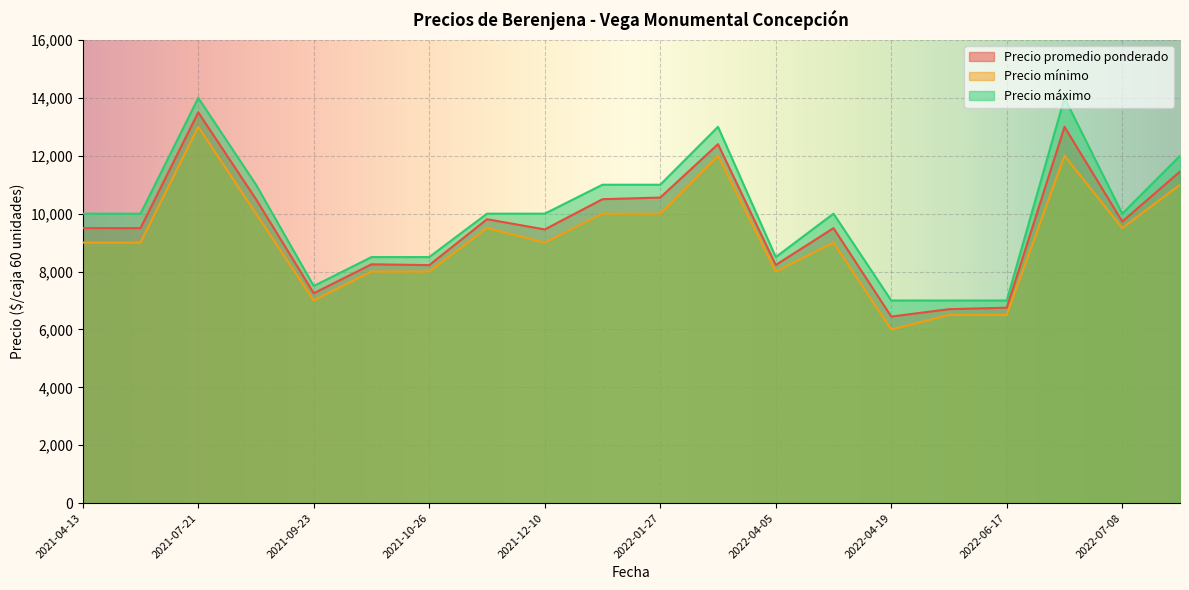

What is the minimum value for Precio mínimo?

6000